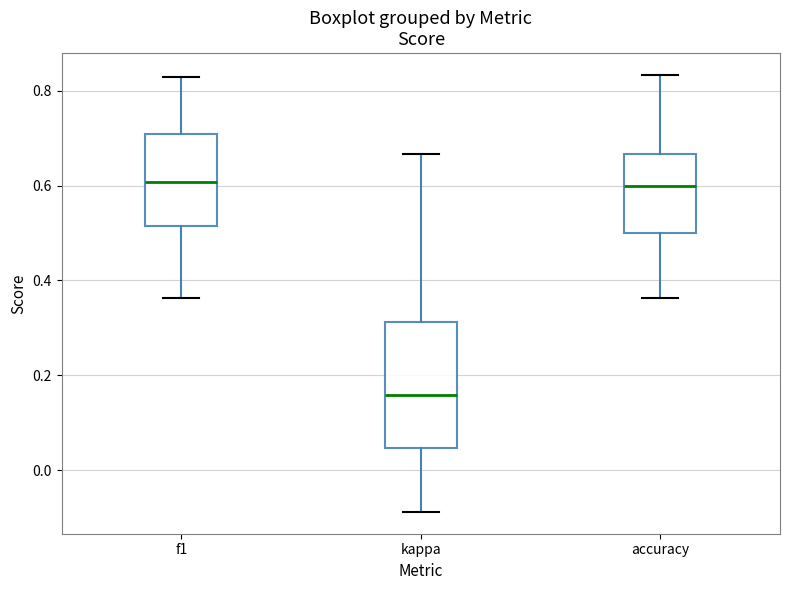

Where does the median line of the box for f1 sit on the y-axis? The values are not printed on the chart, so give them approximately, as read against the axis.

0.60